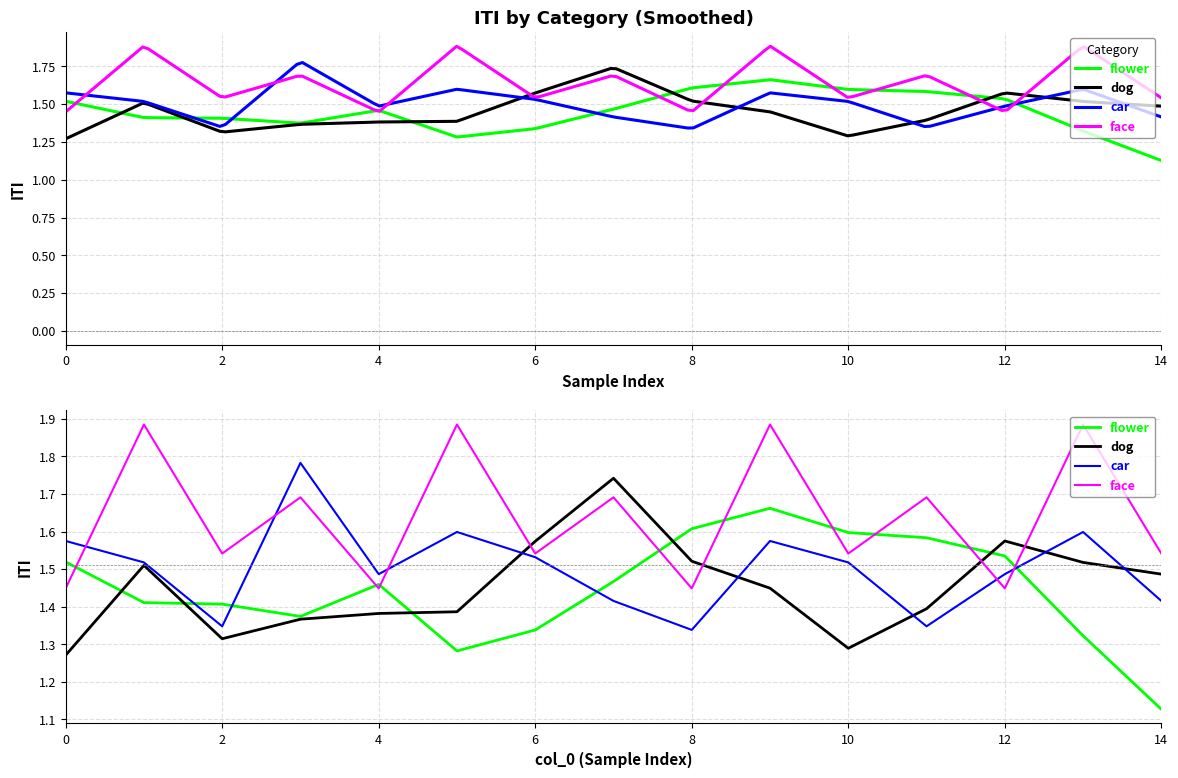

What is the label of the 6th point from the right?

9